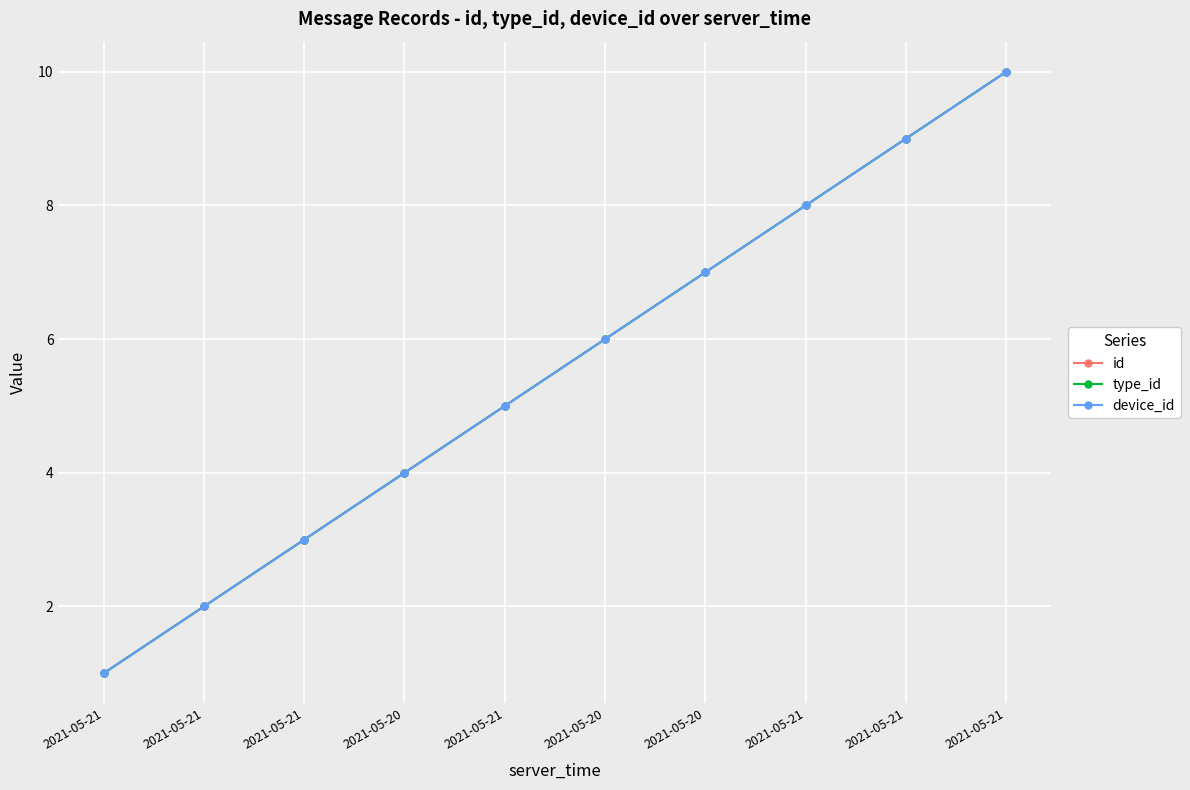

At which category does the chart reach its peak across all series?

2021-05-21